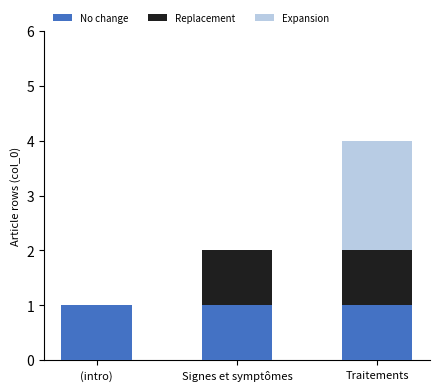

True or false: No change has a value of 1 at Traitements.

True